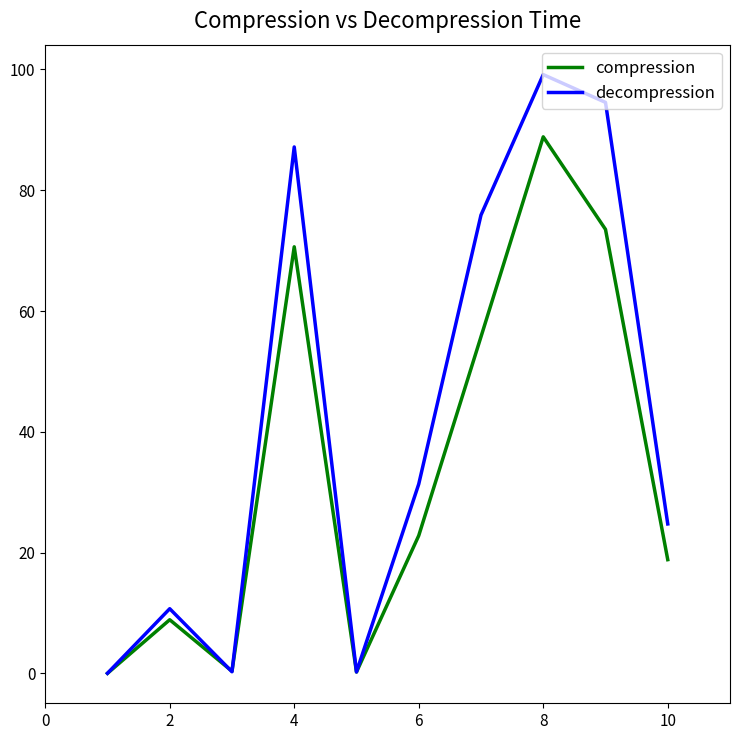

Rank the series by their maximum value, from highest to lowest.

decompression, compression